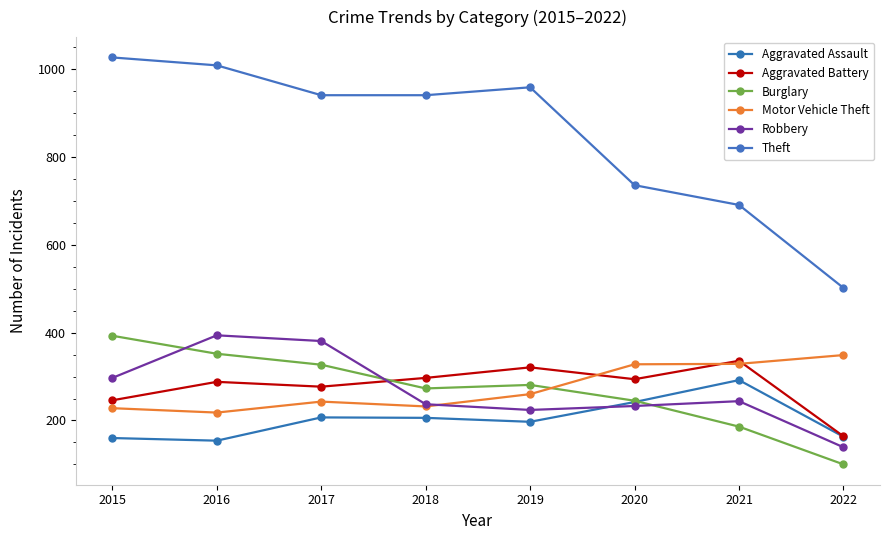

What is the difference between the Theft values at 2019 and 2017?

18